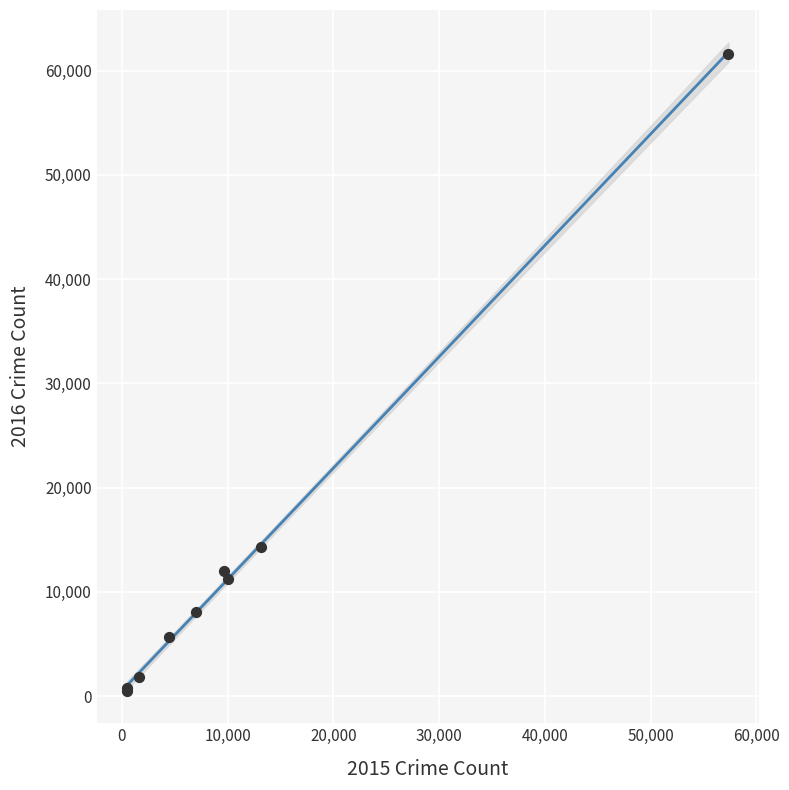

What Y value in the scatter plot is closest to 31066?

14289